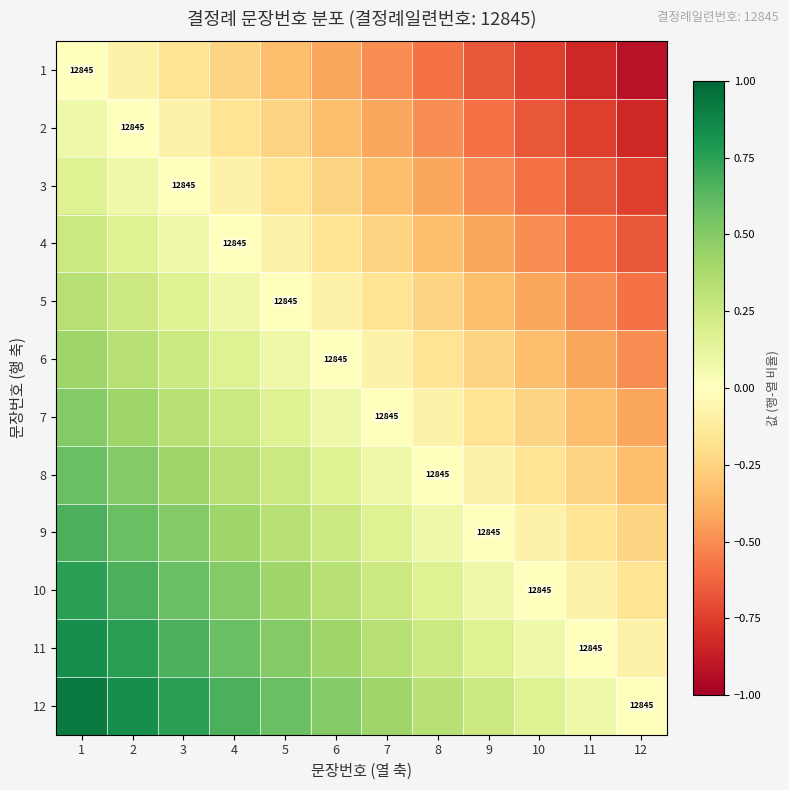

What is the sum of the 2 values at 8 and 7?

-0.9